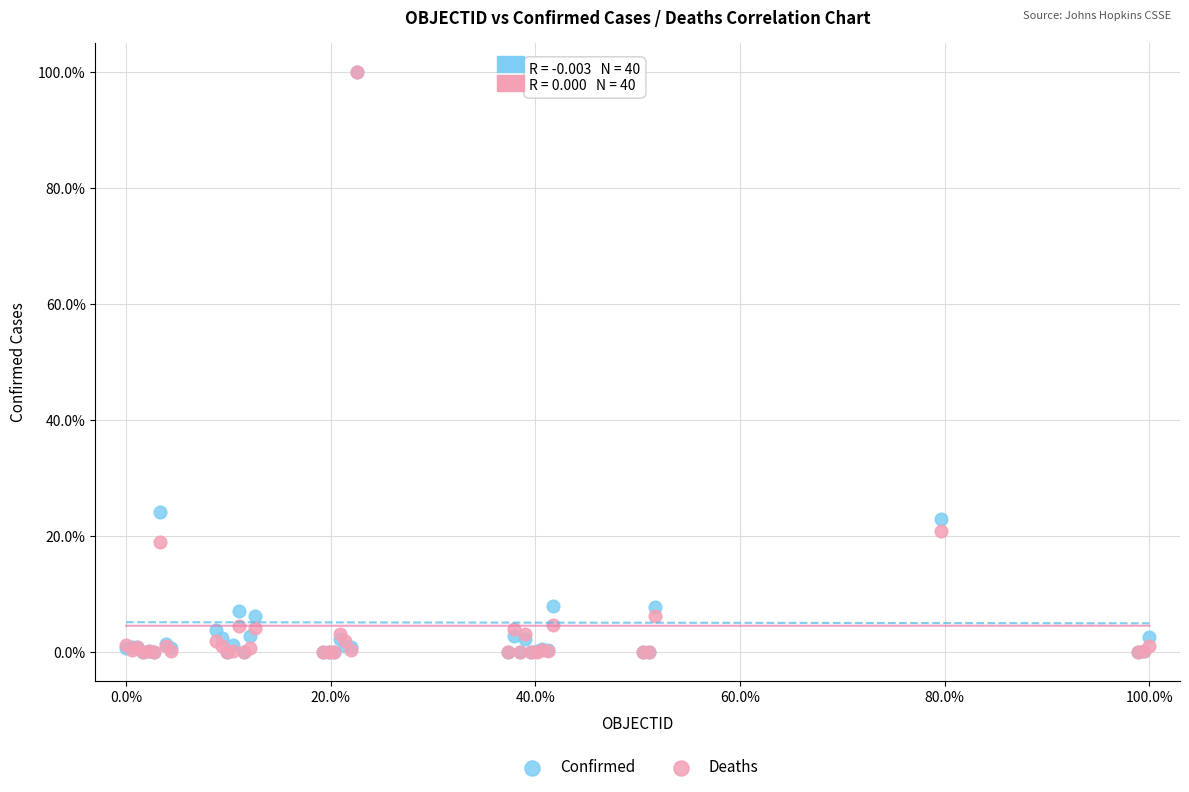

In the Confirmed series, what Y value is closest to 50?

24.2